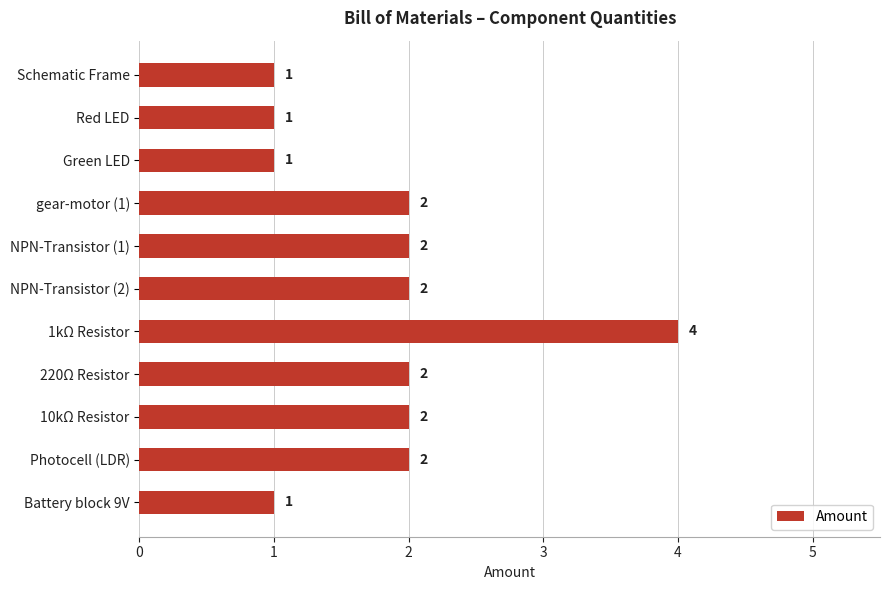

What position from the bottom is 1kΩ Resistor?

5